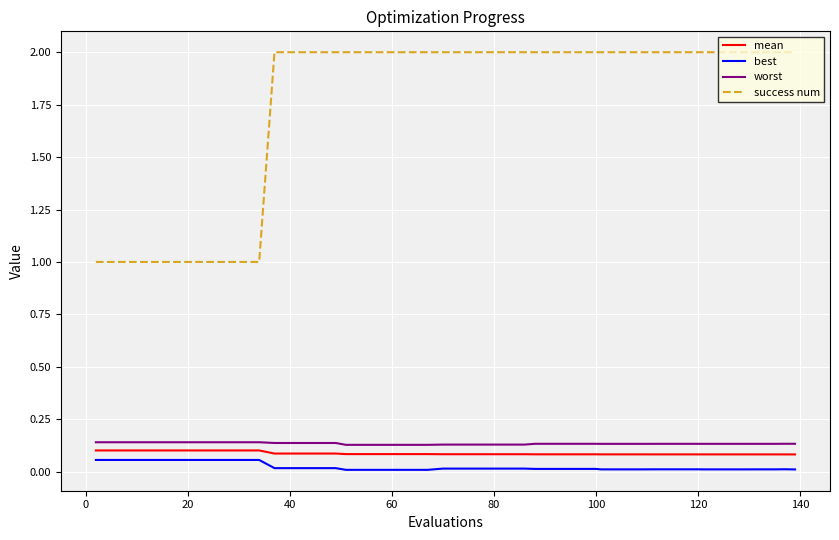

What is the sum of all success num values?

71.0